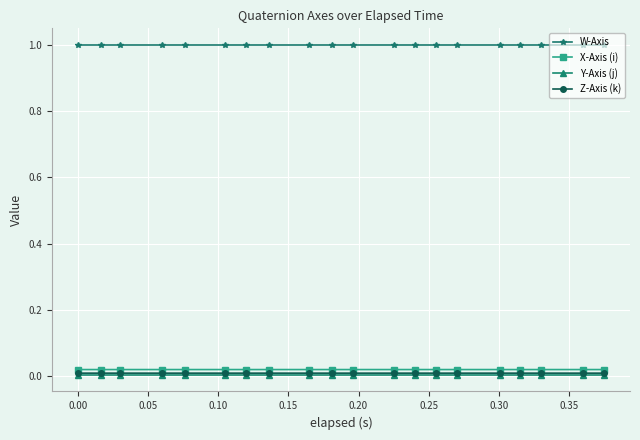

Does the chart display data point markers on the line(s)?

Yes